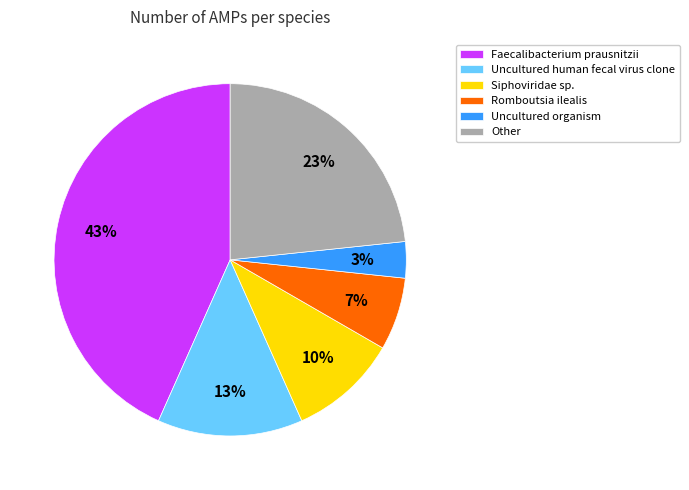

The Uncultured organism slice represents 3% of the pie. True or false?

True